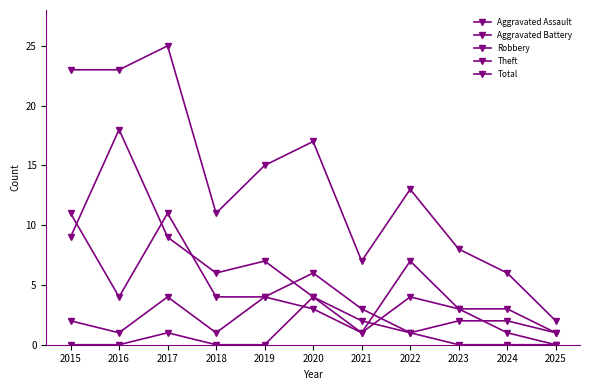

Which category has the lowest value across all series?

2015